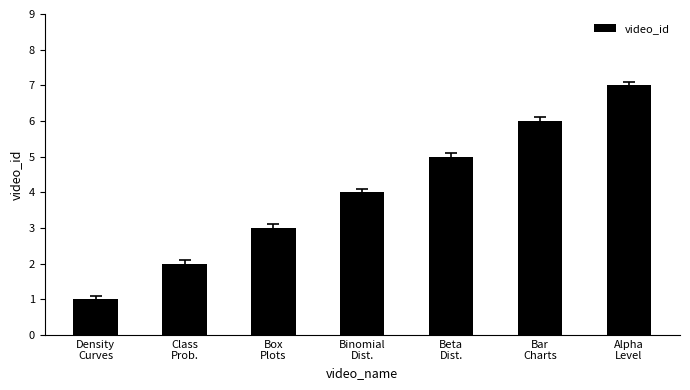

How many series are shown in this chart?

1